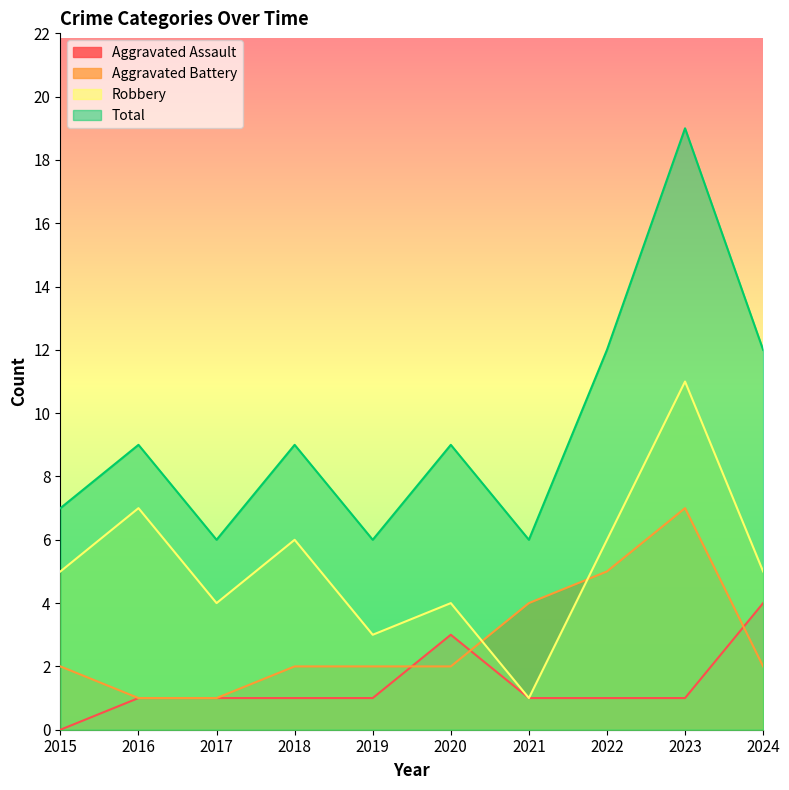

What are all the series names shown in the legend?

Aggravated Assault, Aggravated Battery, Robbery, Total